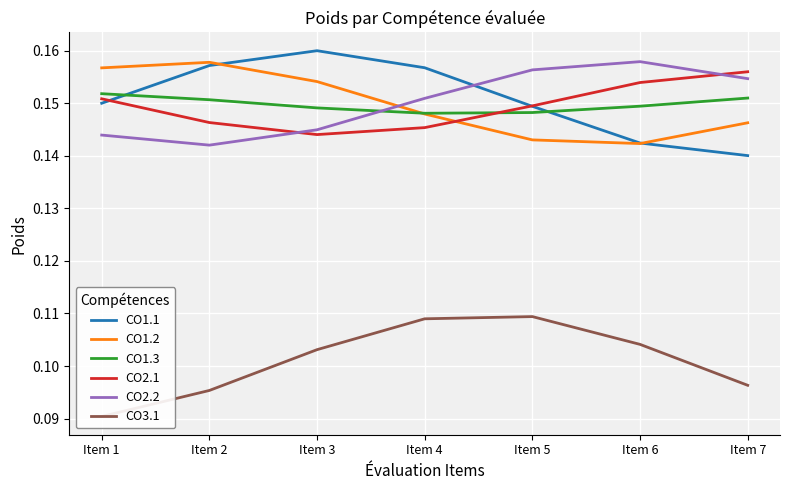

Which series has the widest spread of values?

CO1.1